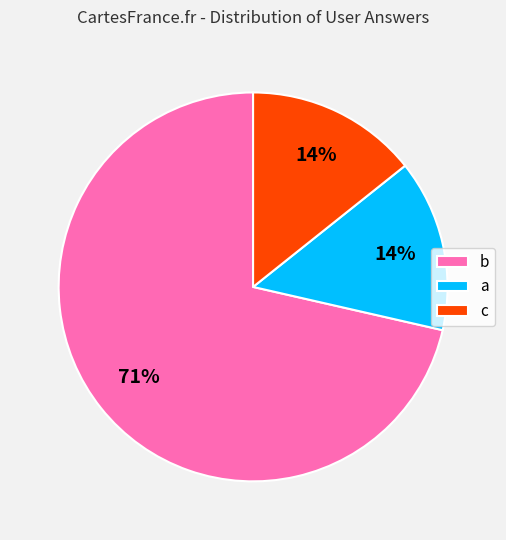

Count the number of slices in the pie.

3